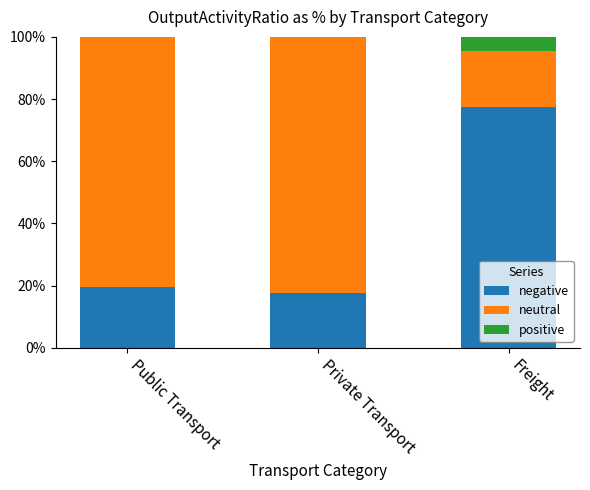

What are all the series names shown in the legend?

negative, neutral, positive